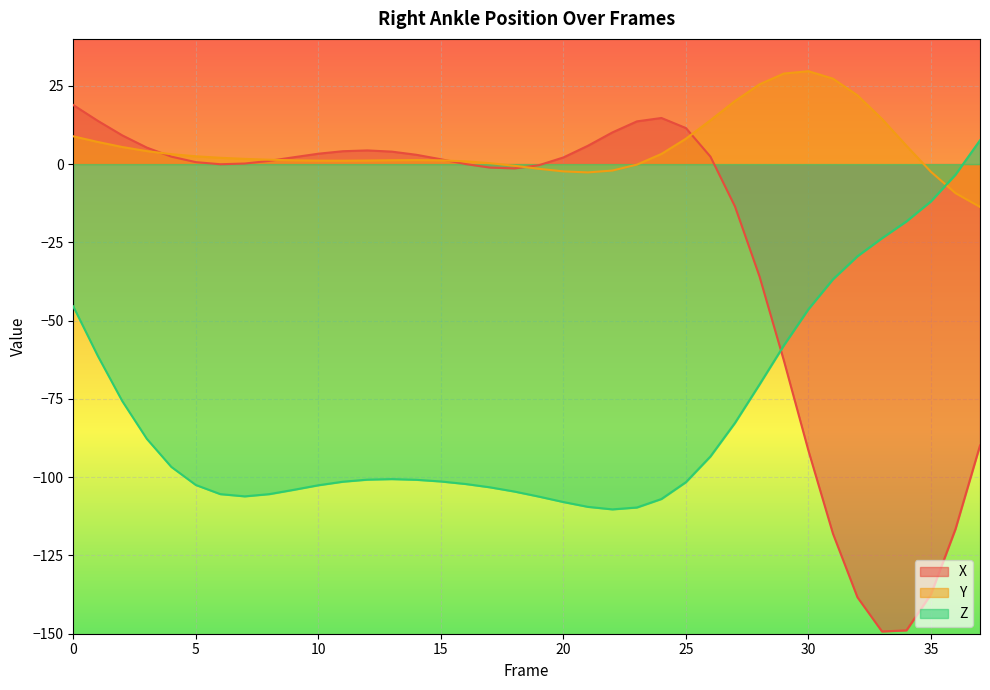

Which series ends up on top after the final intersection of Y and Z?

Z